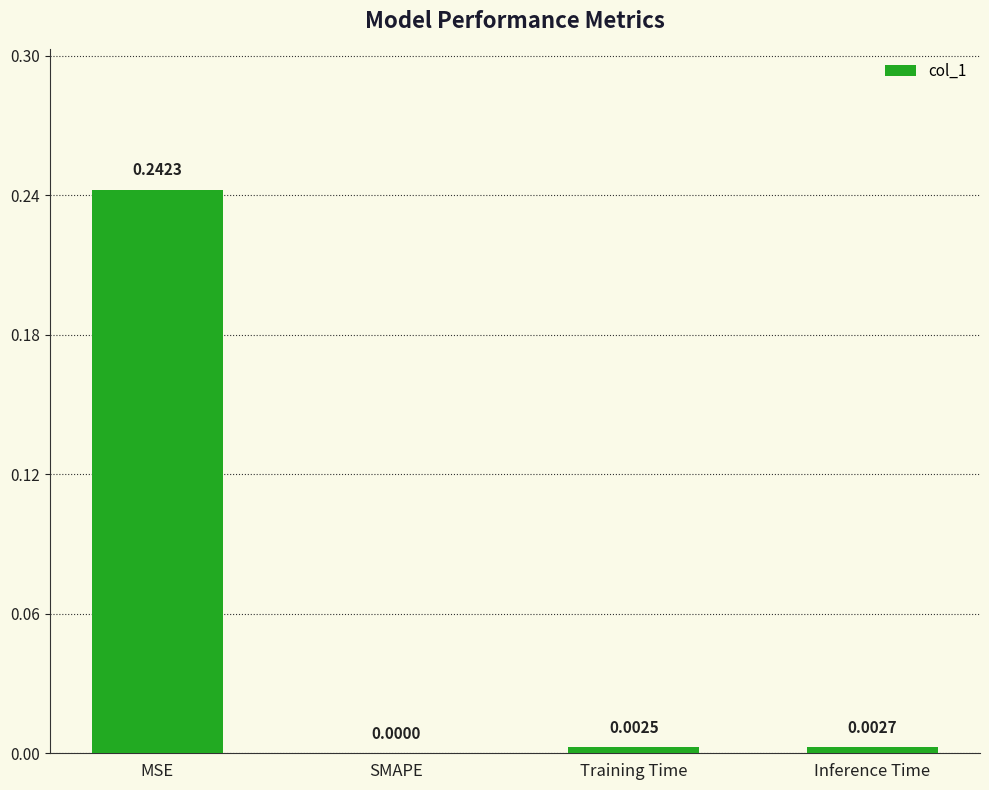

At which label is the value closest to 0?

SMAPE